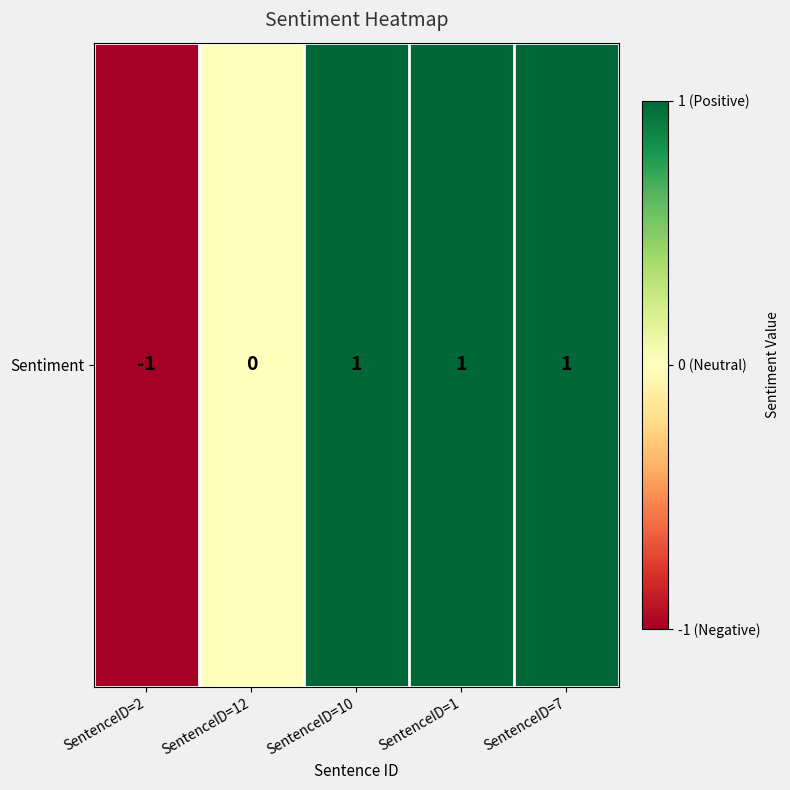

How many values are between 0 and 1?

4